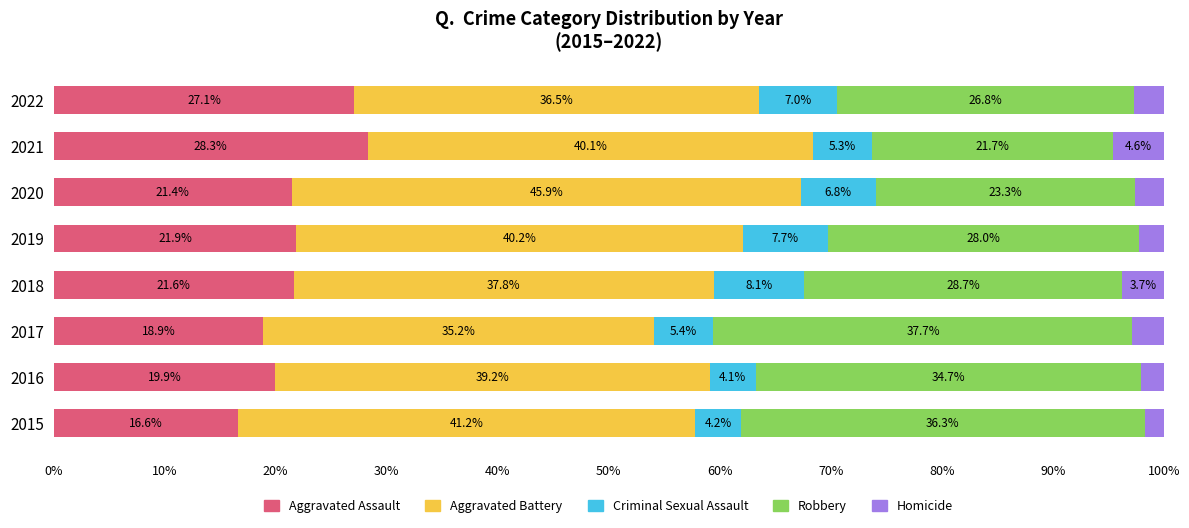

What is the total value across all series at 2015?

100.0